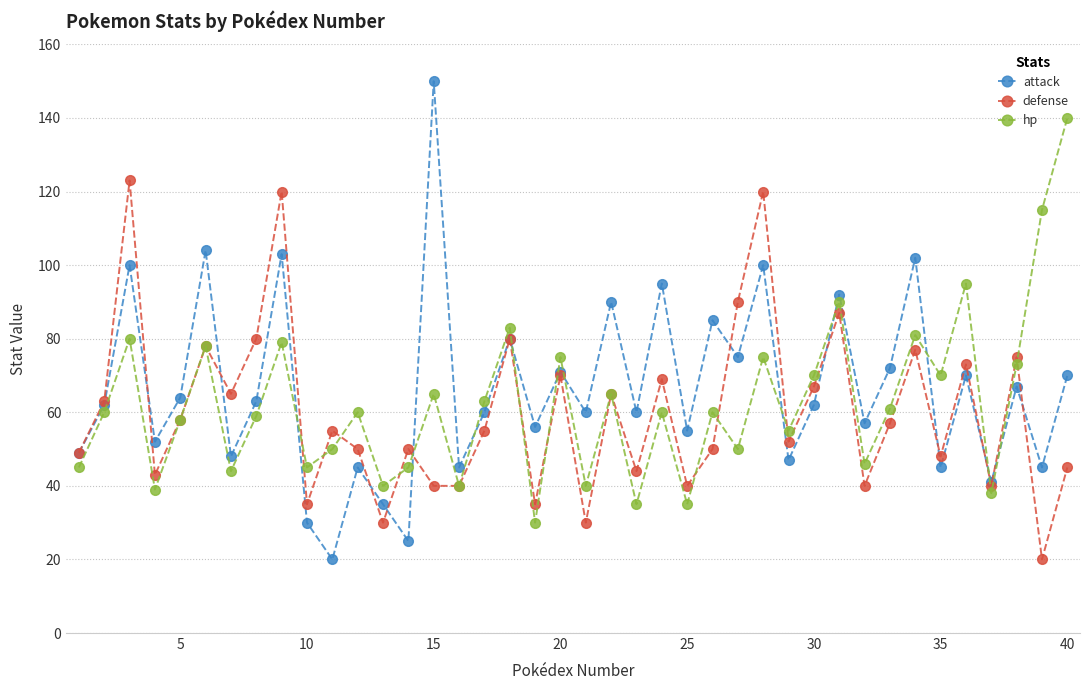

What is the maximum value for hp?

140